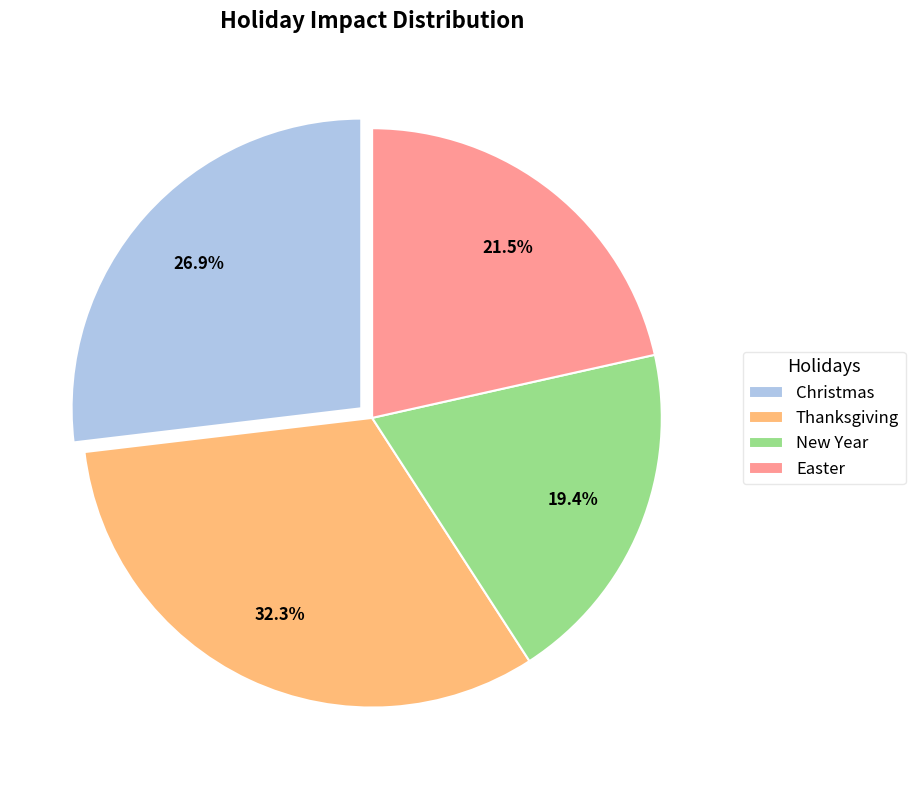

Is Easter the majority of the pie?

No